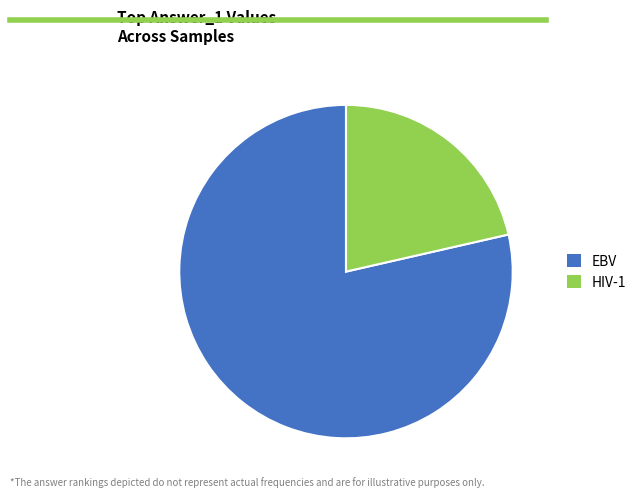

Is there a majority slice in this chart?

Yes